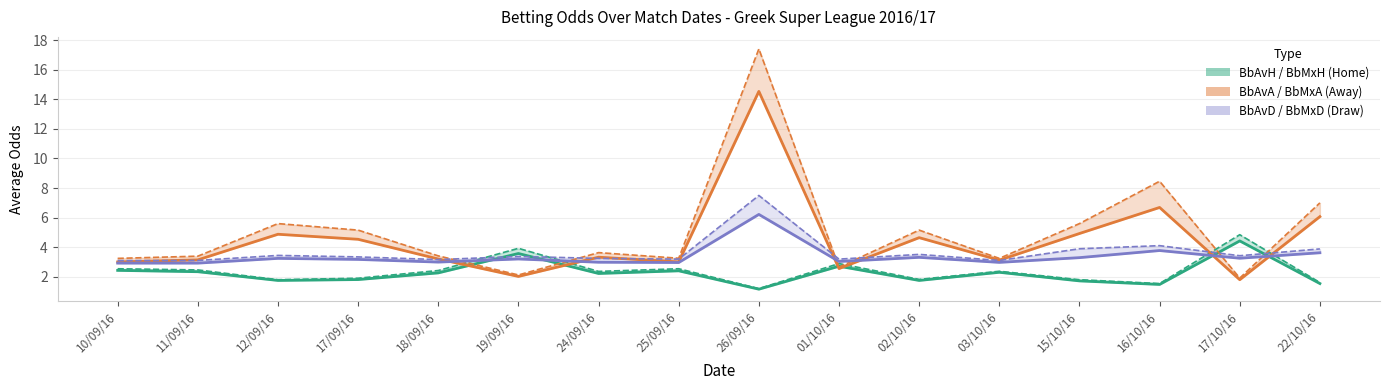

Which series ends up on top after the final intersection of BbAvD (Draw Avg) and BbAvA (Away Avg)?

BbAvA (Away Avg)